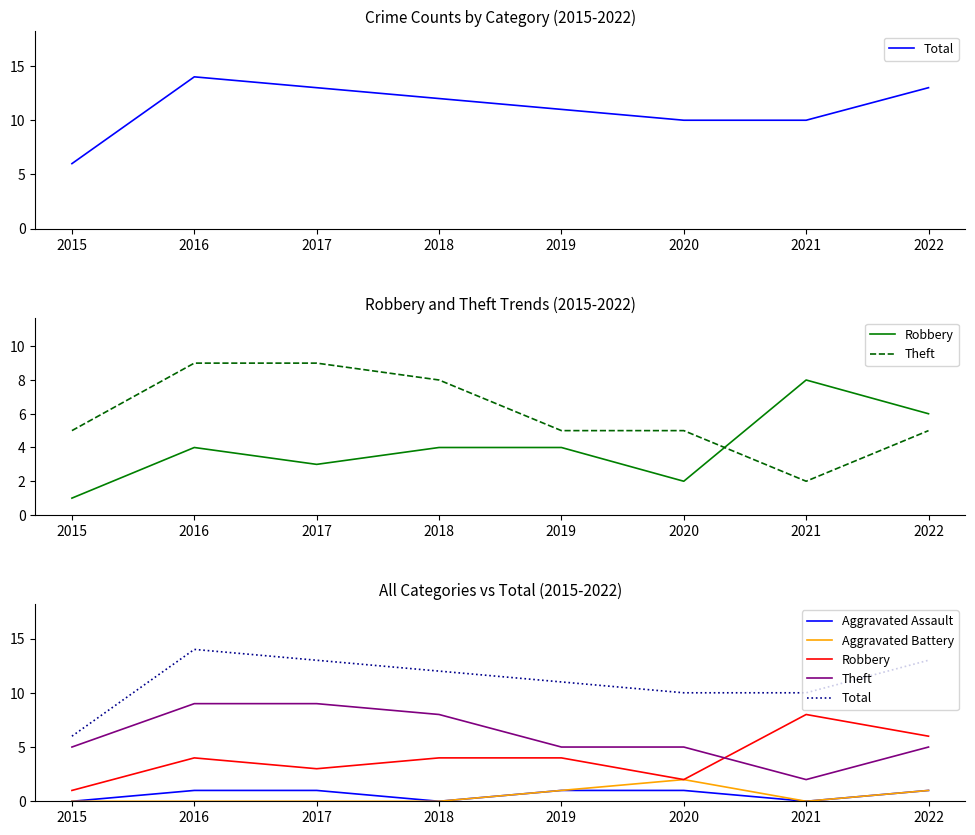

What is the sum of all Aggravated Battery values?

4